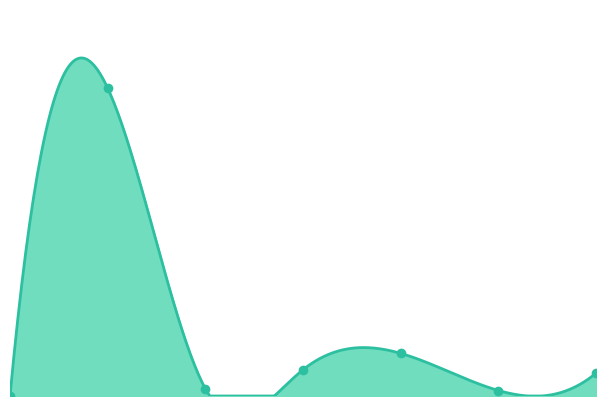

What is the change in value from 1 to 4?

-178.6